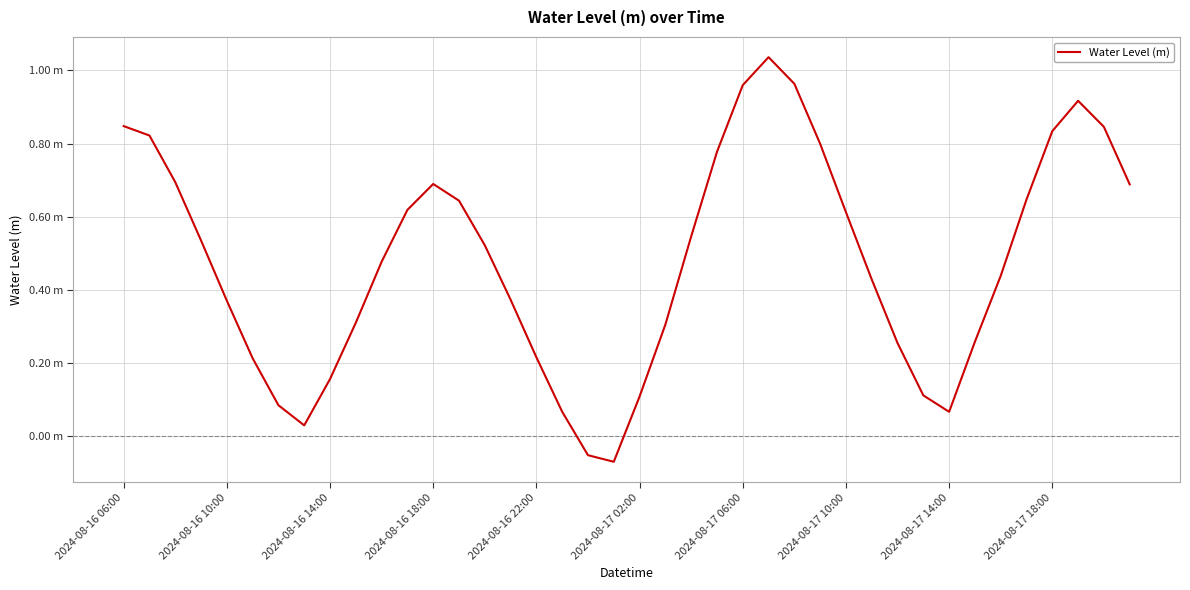

List the labels in order of value, smallest first.

19, 18, 2024-08-17 10:00, 32, 17, 2024-08-17 06:00, 20, 31, 2024-08-17 14:00, 2024-08-17 02:00, 16, 30, 33, 21, 2024-08-17 18:00, 2024-08-16 22:00, 15, 29, 34, 10, 14, 2024-08-16 18:00, 22, 28, 11, 13, 35, 39, 12, 2024-08-16 14:00, 23, 27, 2024-08-16 10:00, 36, 38, 2024-08-16 06:00, 37, 24, 26, 25